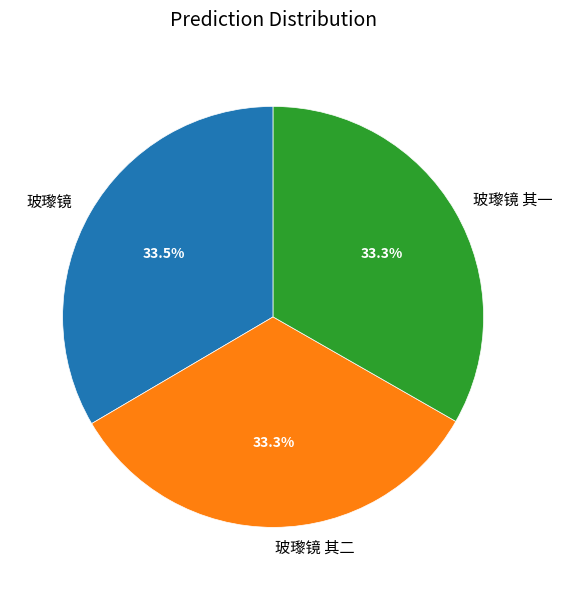

Approximately how many times larger is the value at 玻瓈镜 其一 compared to 玻瓈镜 其二?

1.0